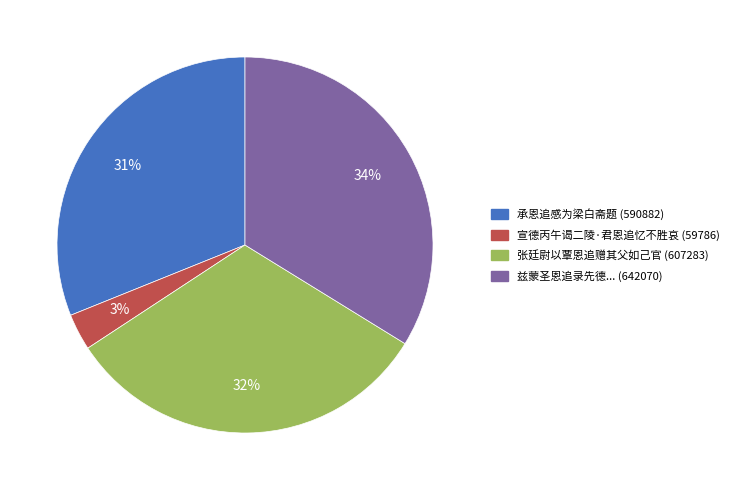

To the nearest percent, what is the difference between the largest and smallest slice percentages?

31%